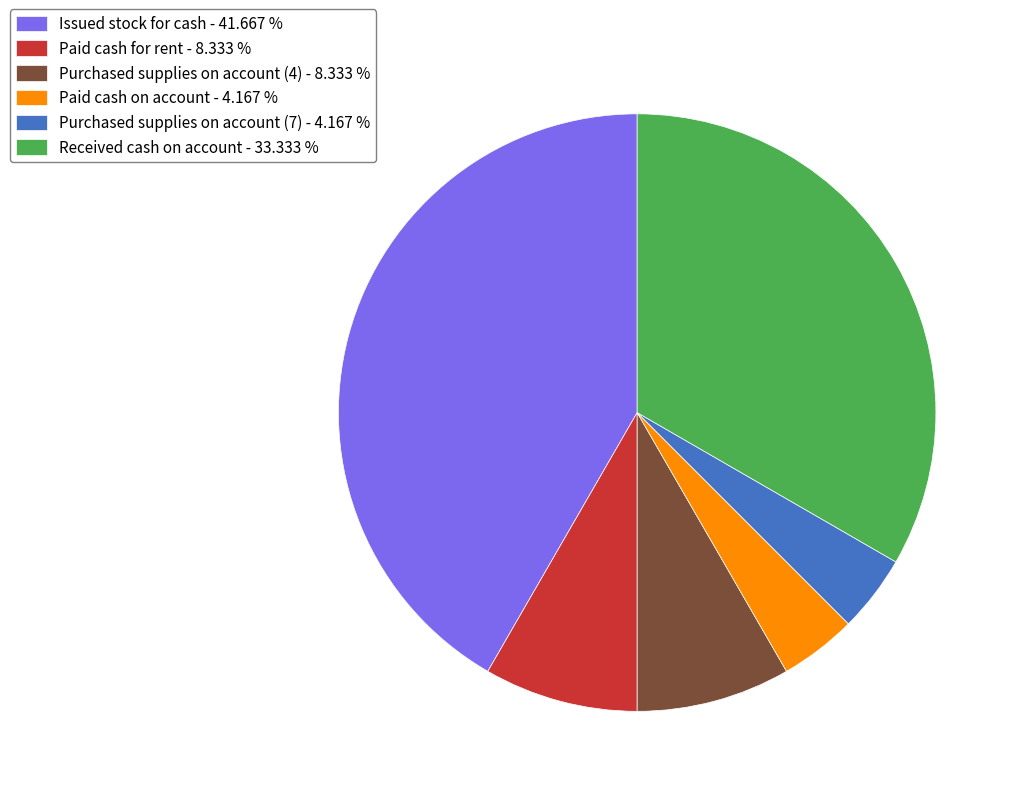

Approximately how many times larger is the value at Paid cash for rent - 8.333 % compared to Paid cash on account - 4.167 %?

2.0